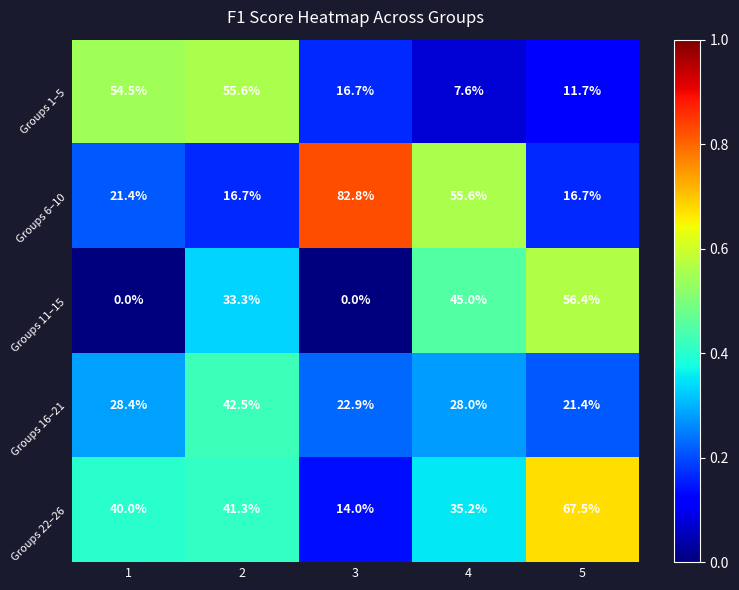

What is the maximum value for Groups 22–26?

67.5